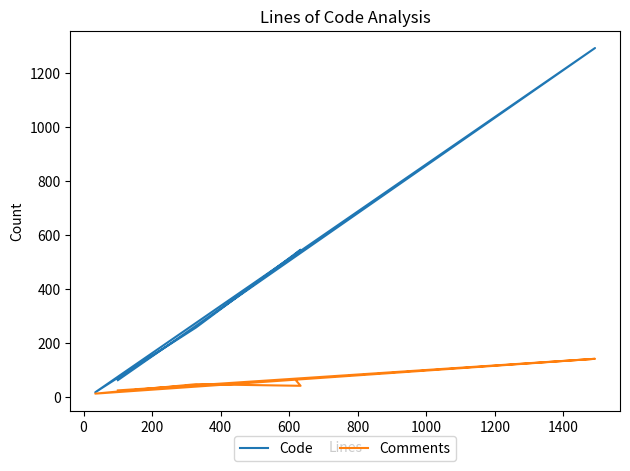

At how many categories does at least one series exceed 666?

1